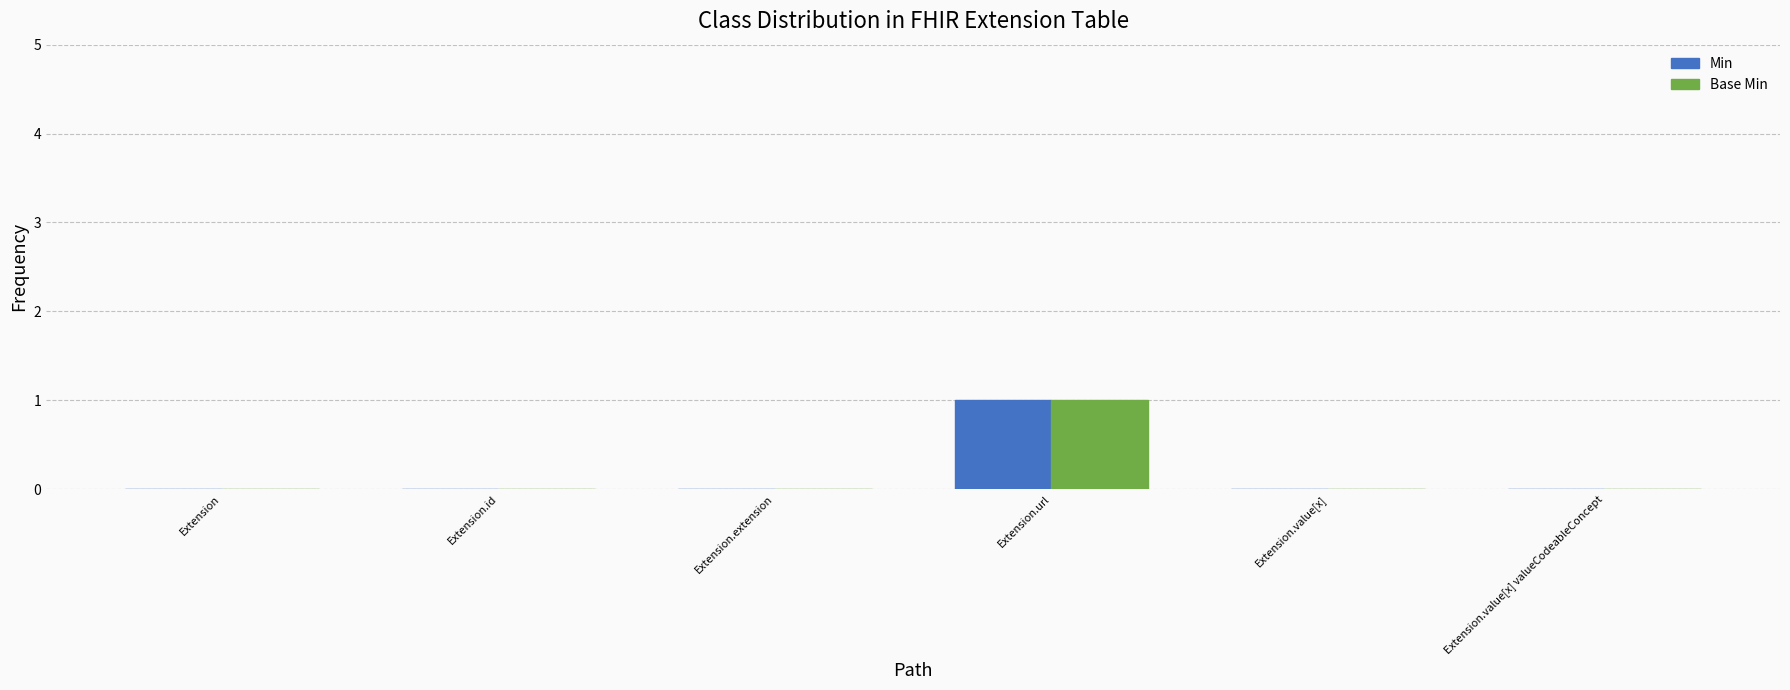

What are all the series names shown in the legend?

Min, Base Min